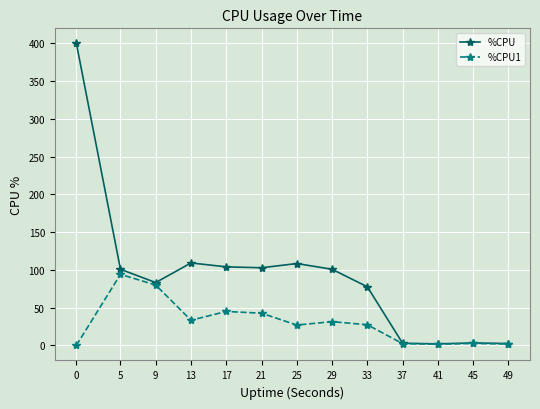

What is the value of the %CPU1 point at the 7th from the left?

26.9